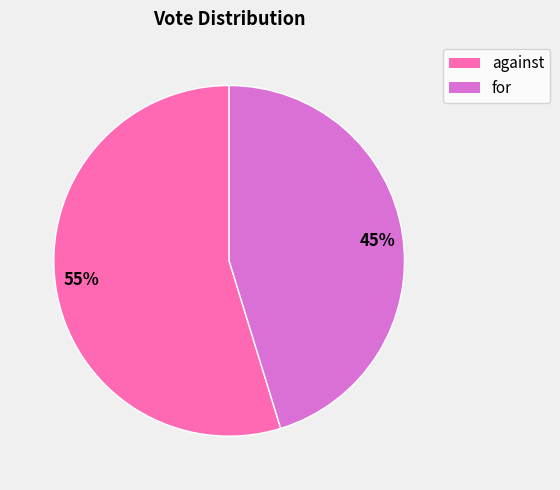

Combined, do against and for account for over 50%?

Yes